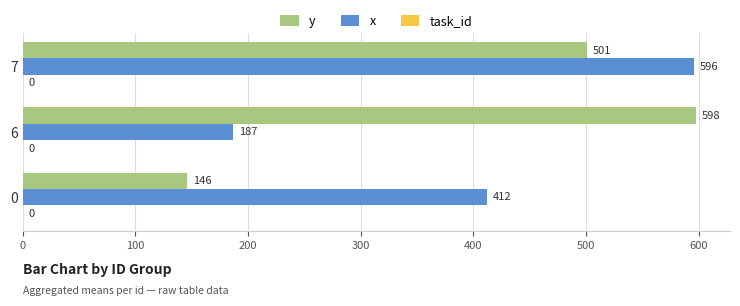

The value of y at 7 is 501. True or false?

True